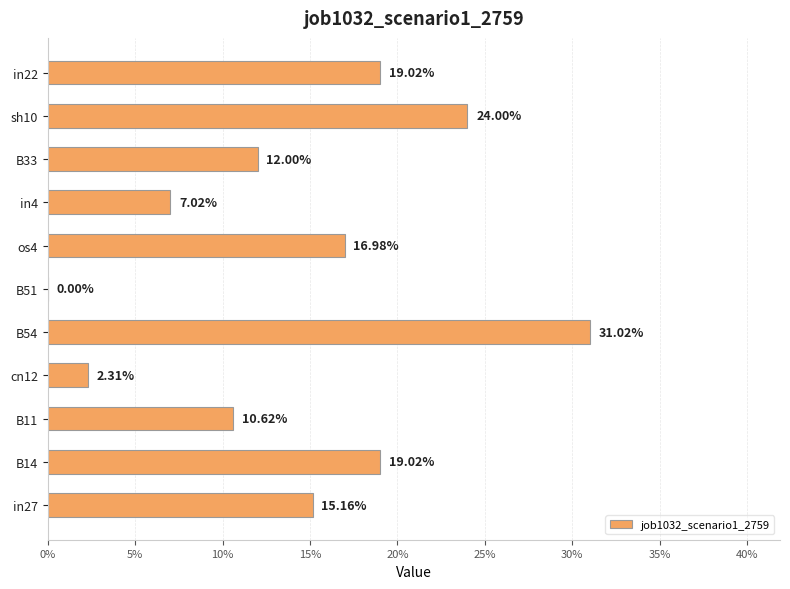

What is the sum of all values?

1.6